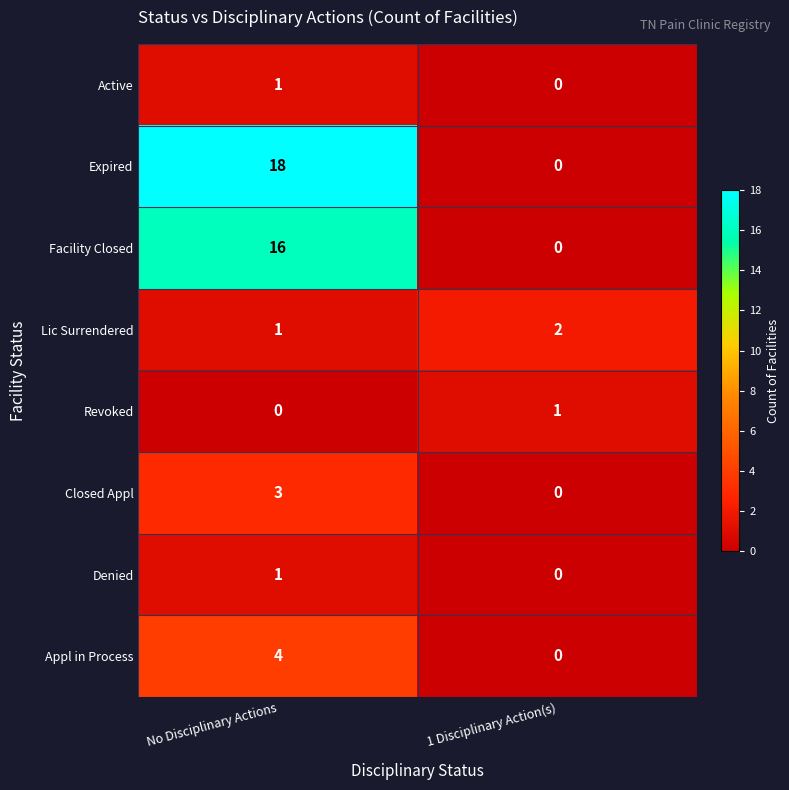

At which label does Active reach its peak?

No Disciplinary Actions